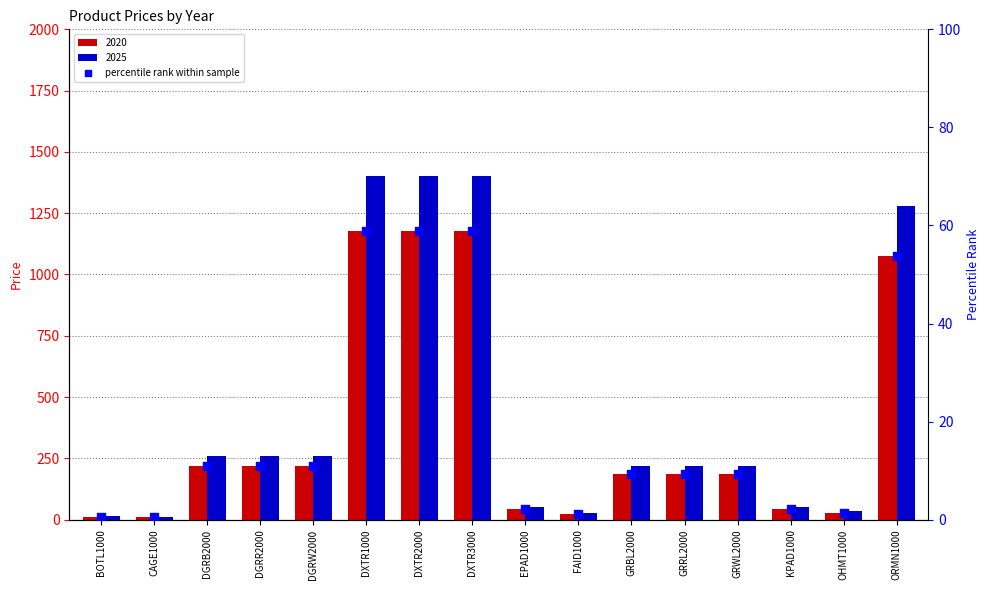

What is the change in value from GRBL2000 to OHMT1000?

-7.8